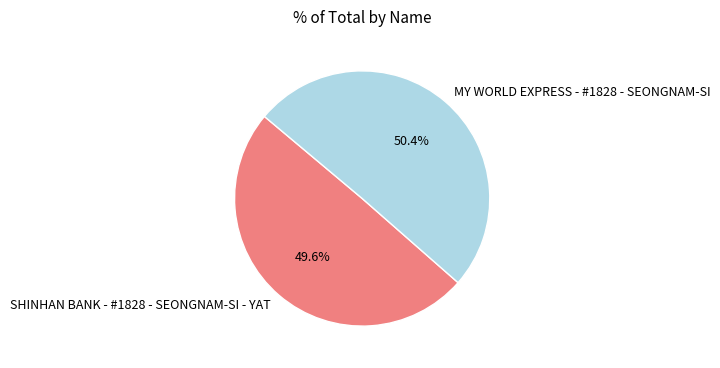

What is the total percentage of SHINHAN BANK - #1828 - SEONGNAM-SI - YAT and MY WORLD EXPRESS - #1828 - SEONGNAM-SI?

100.0%